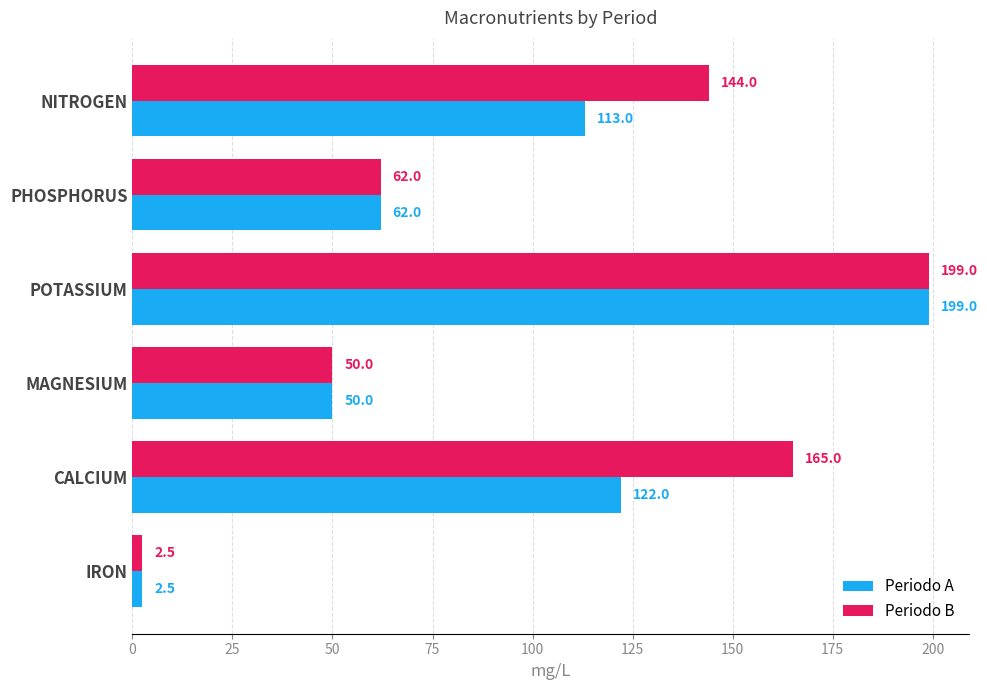

How many values in the Periodo A series are below 113?

3